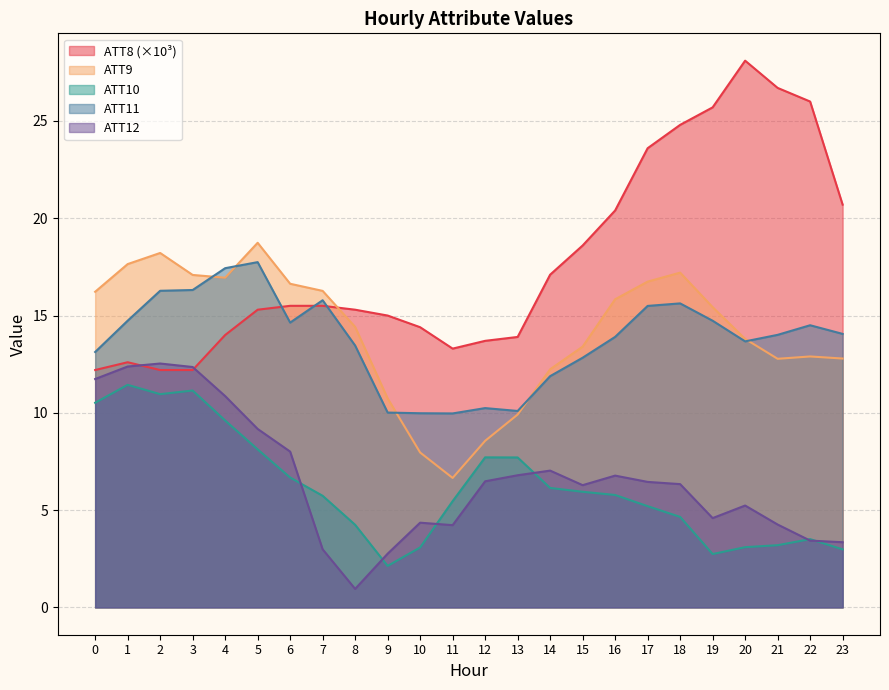

List the labels in order of ATT8 value, largest first.

20, 21, 22, 19, 18, 17, 23, 16, 15, 14, 6, 7, 5, 8, 9, 10, 4, 13, 12, 11, 1, 0, 2, 3